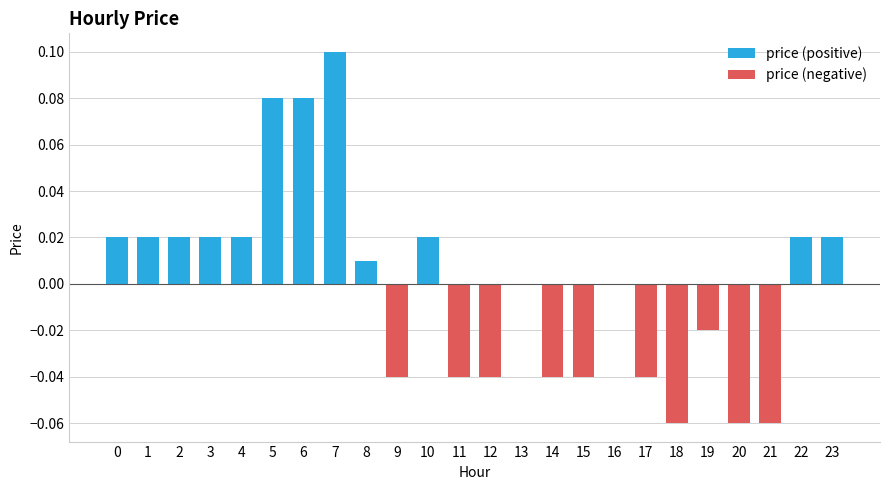

Reading right to left, list all the values displayed in this chart.

0.0	0.0	-0.1	-0.1	-0.0	-0.1	-0.0	0.0	-0.0	-0.0	0.0	-0.0	-0.0	0.0	-0.0	0.0	0.1	0.1	0.1	0.0	0.0	0.0	0.0	0.0